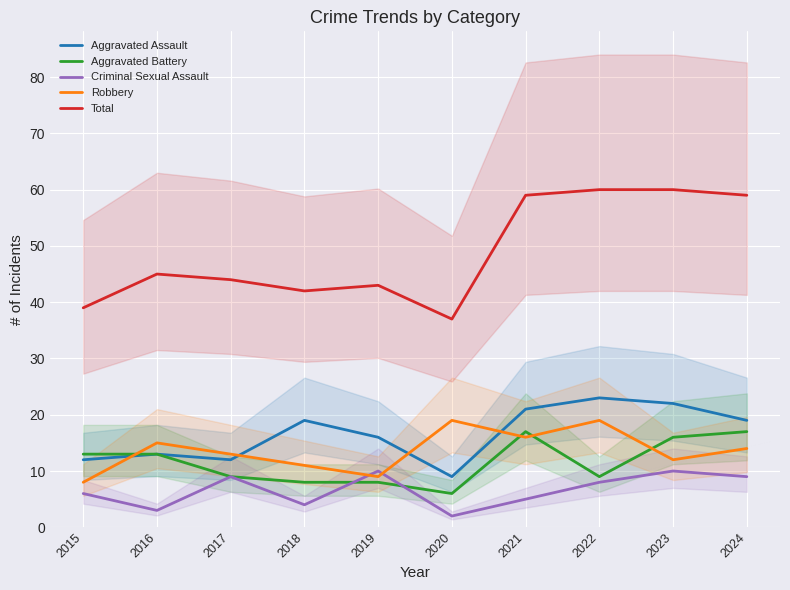

Is it true that Total equals 77 at 2019?

False